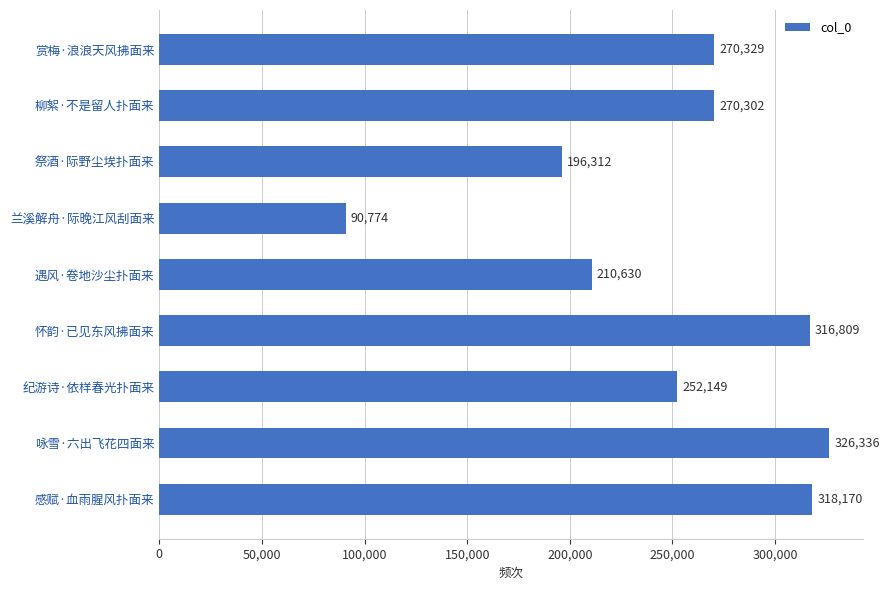

True or false: the data shows 157944 at 怀韵·已见东风拂面来.

False